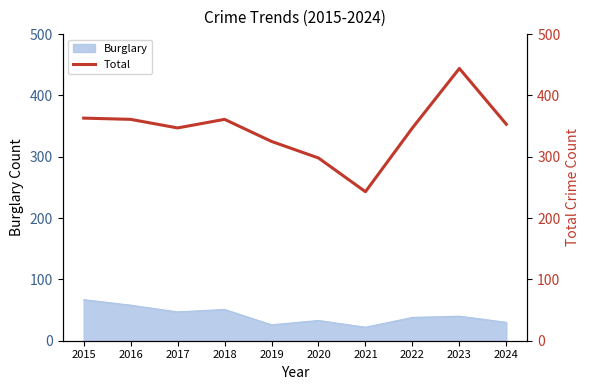

True or false: the data shows 444 at 2023.

True